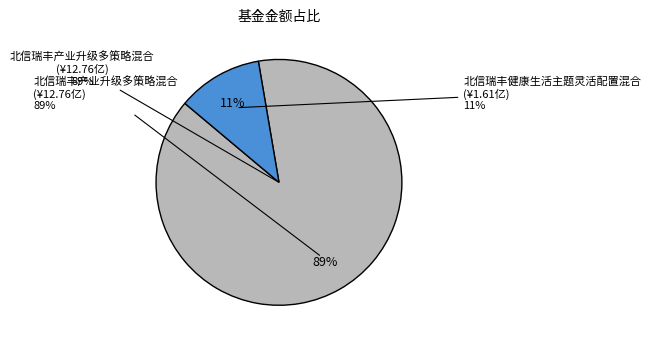

Is there a majority slice in this chart?

Yes